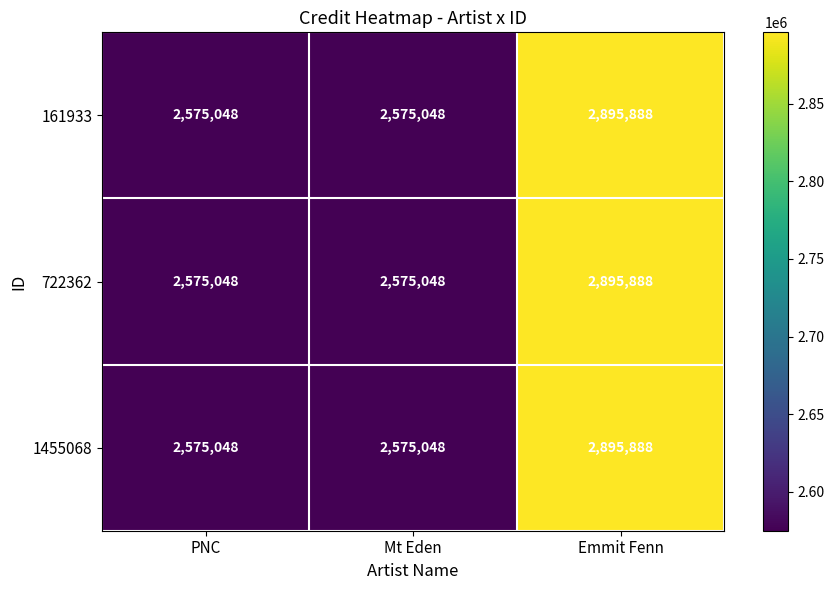

True or false: 722362 has a value of 2575048 at Mt Eden.

True